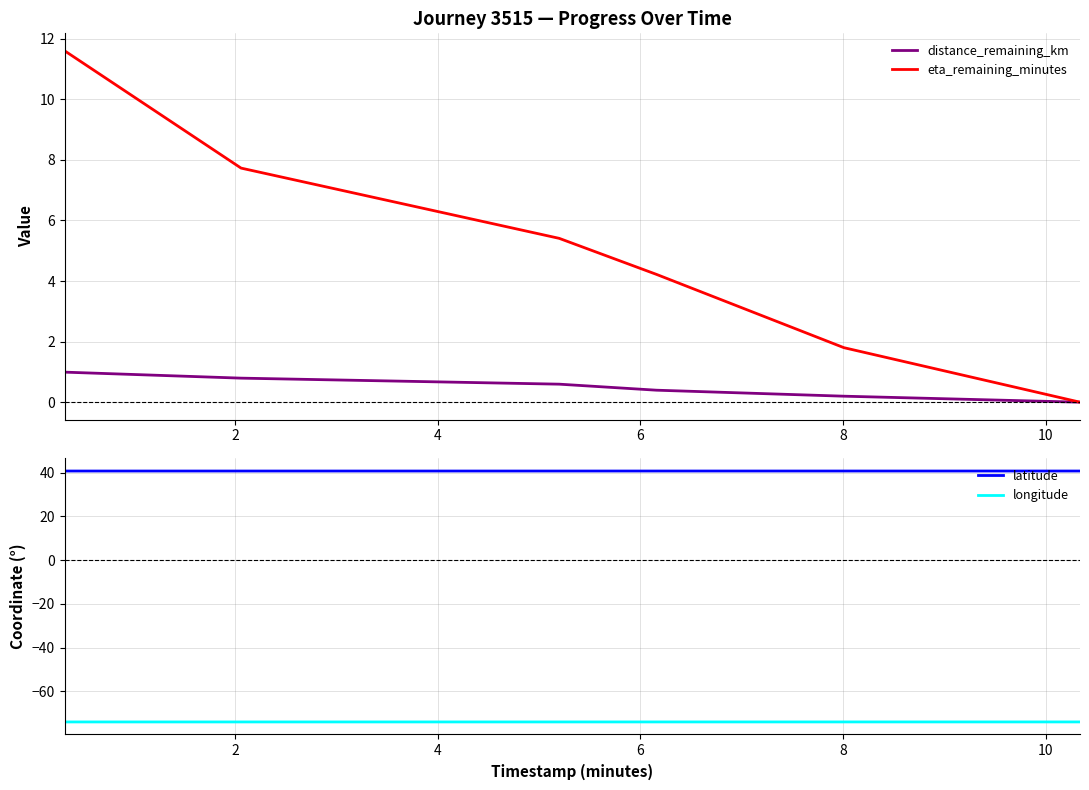

What is the minimum value for latitude?

40.7